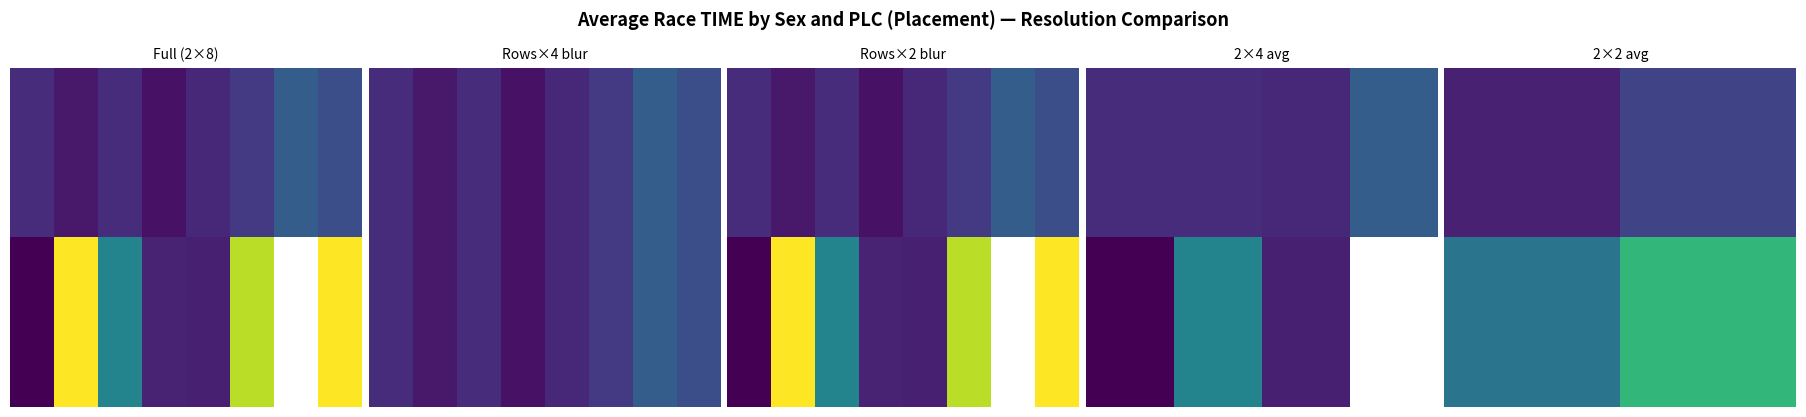

What is the total value across all series at 0?

39.5